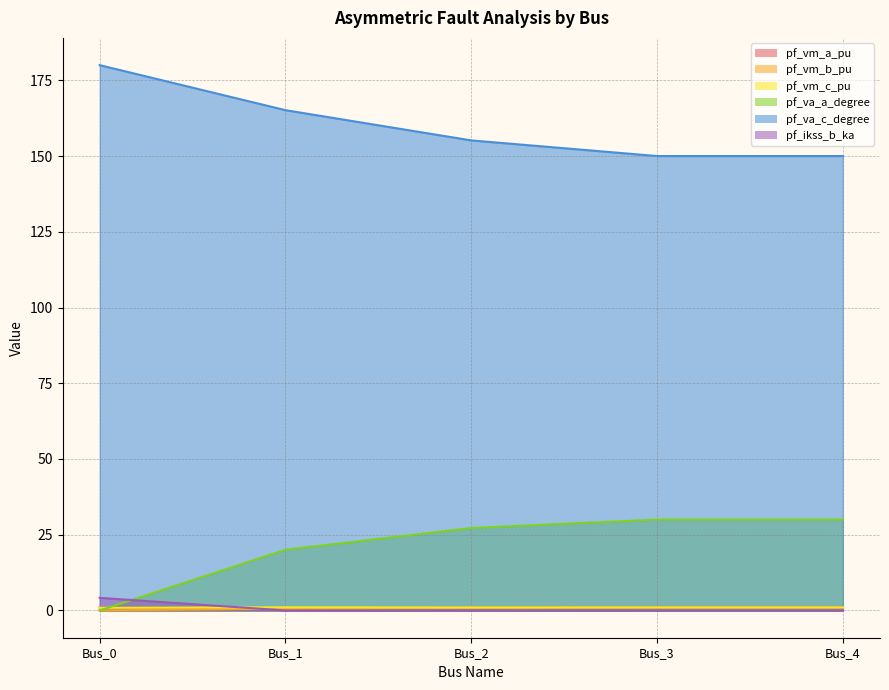

What is the average value of the pf_vm_a_pu series?

0.9